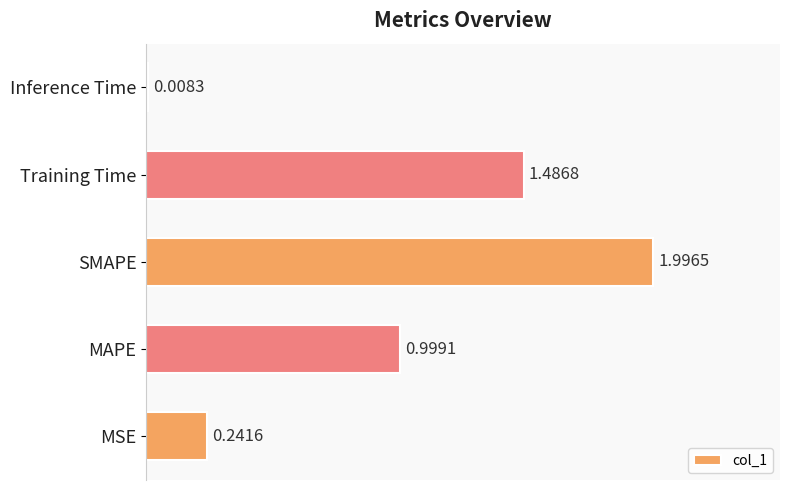

Rank the categories by value from lowest to highest.

Inference Time, MSE, MAPE, Training Time, SMAPE